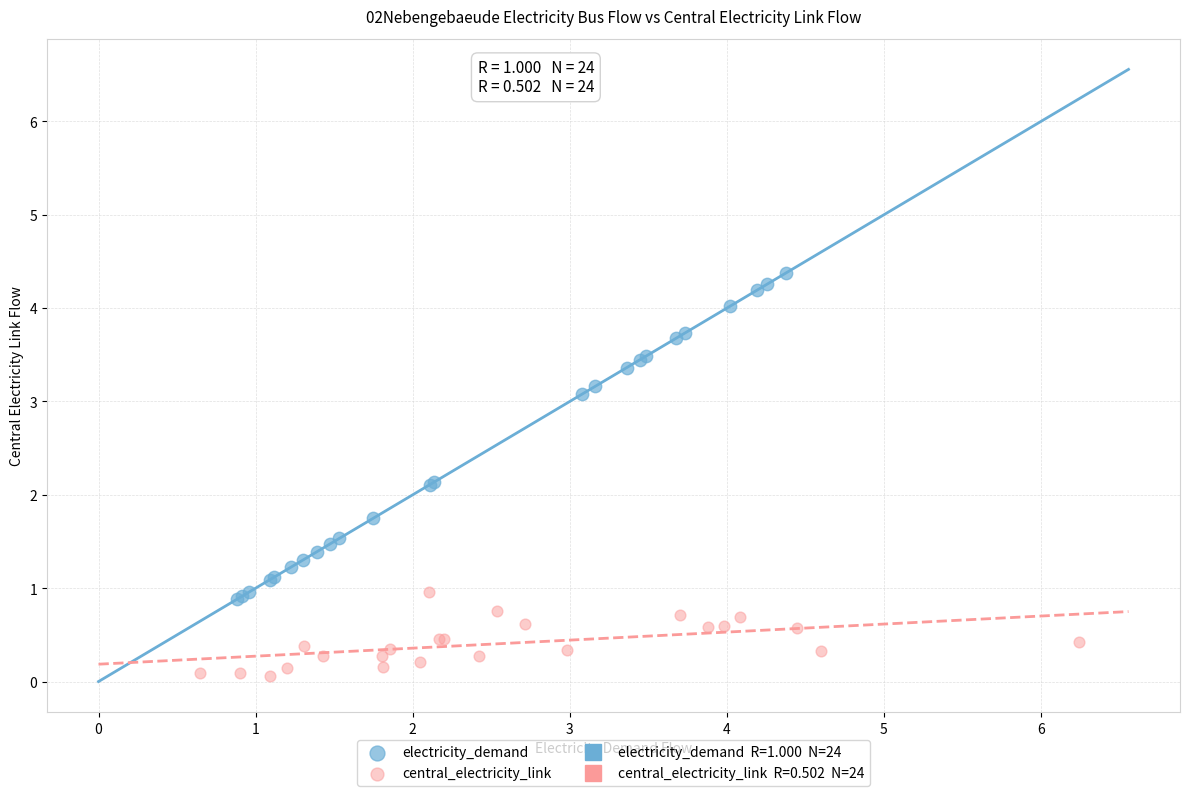

Which series has the widest spread of Y values?

electricity_demand